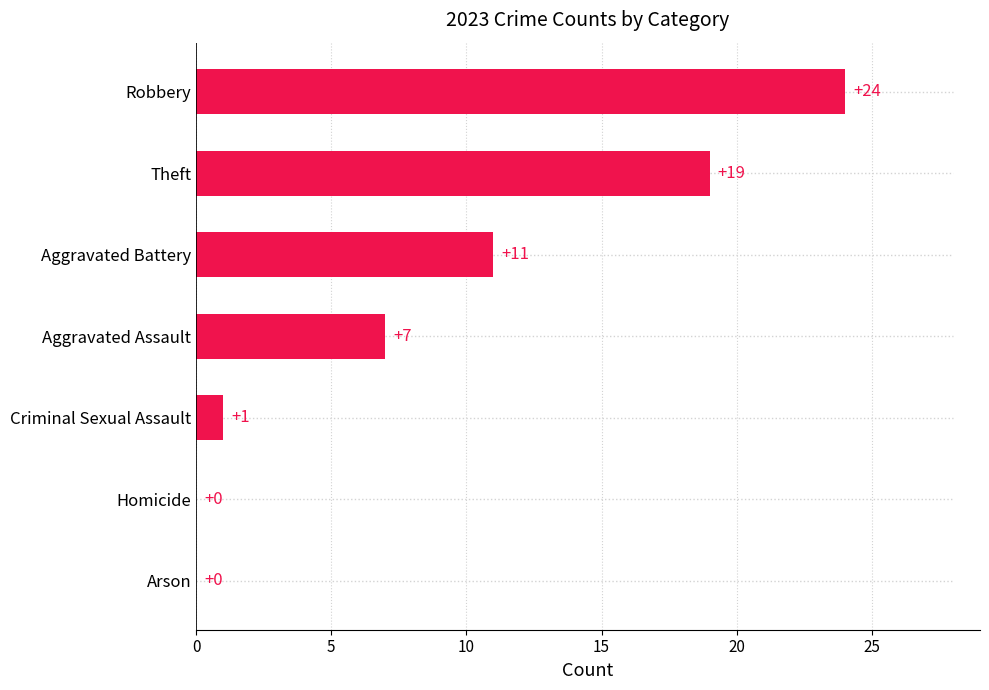

What is the change in value from Aggravated Assault to Theft?

+12